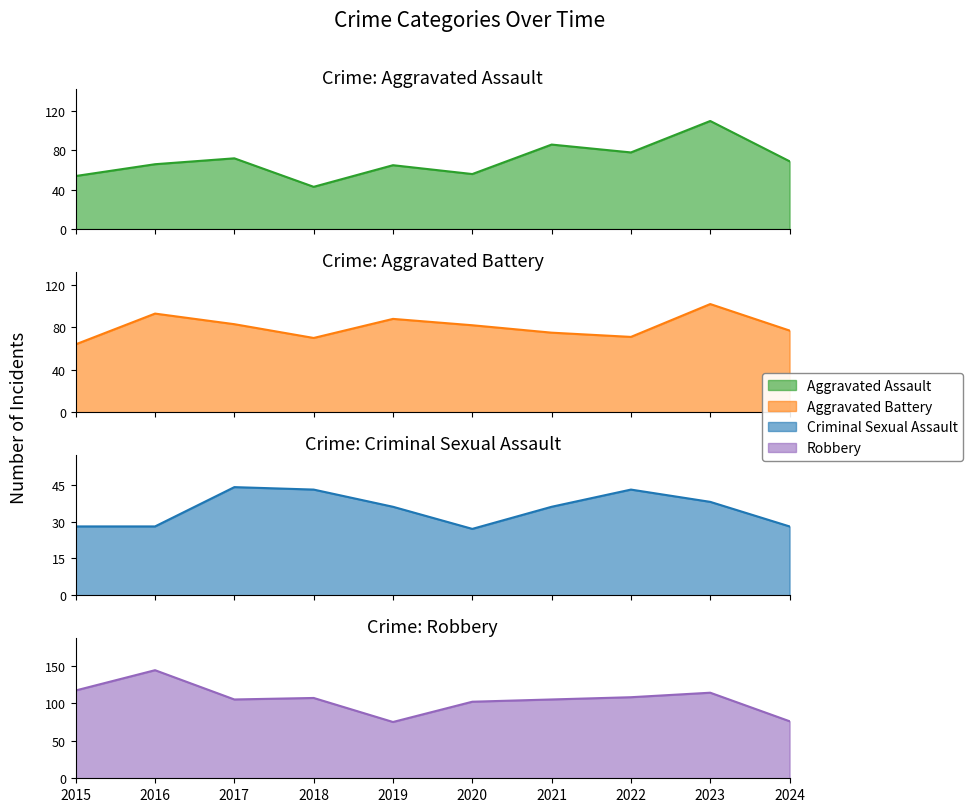

What is the maximum value shown in the chart?

144